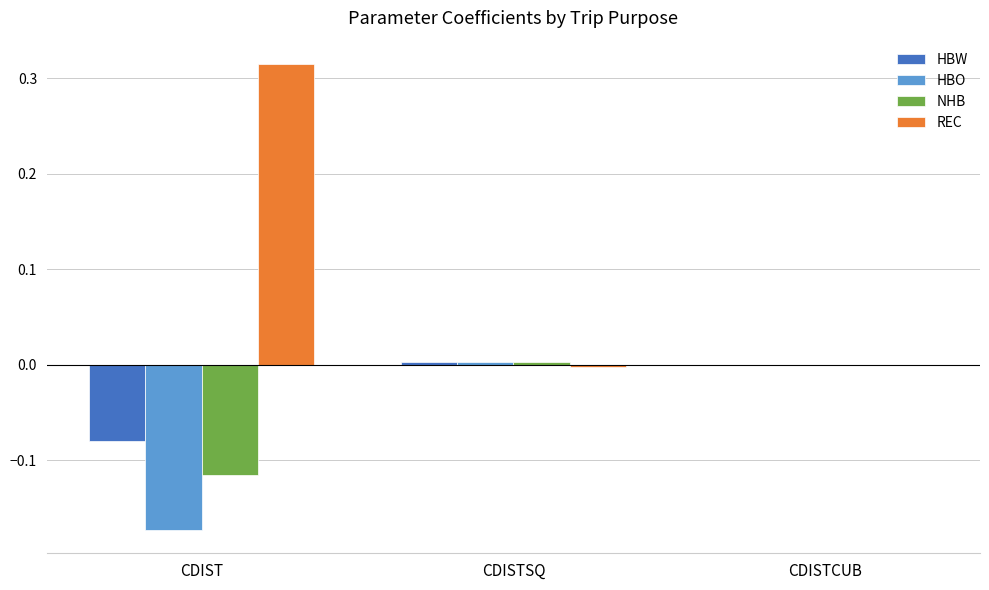

Is it true that REC equals 0.0 at CDISTCUB?

True